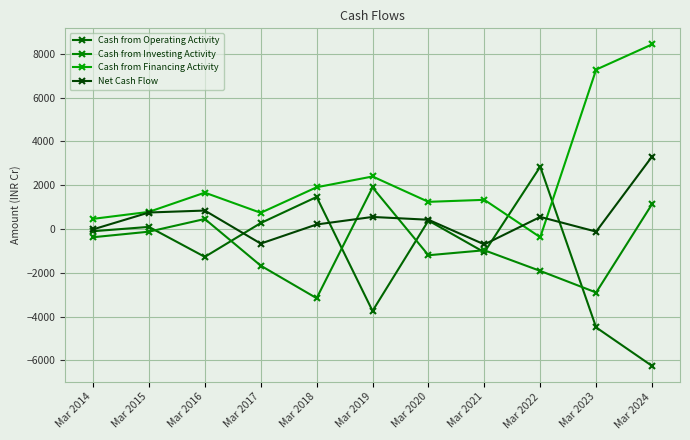

Where is Cash from Investing Activity nearest to the value -633?

Mar 2014